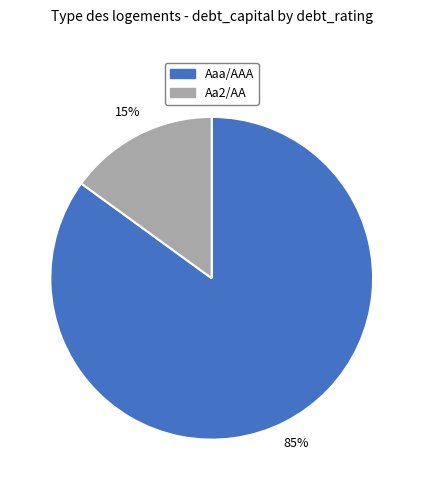

To the nearest percent, what portion does Aaa/AAA represent?

85%